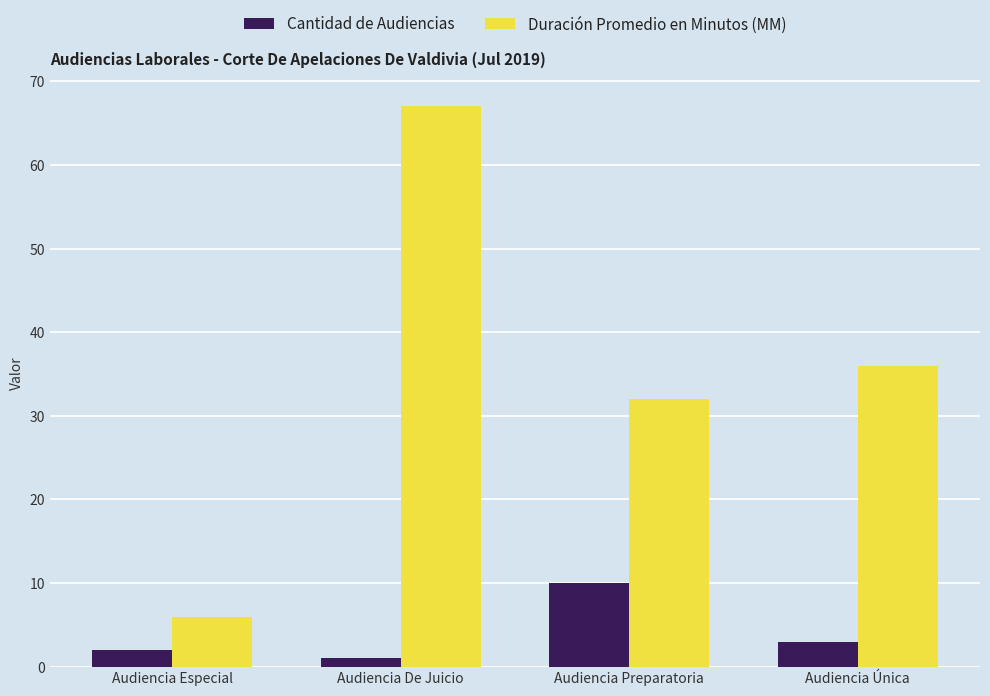

What is the minimum value shown in the chart?

1